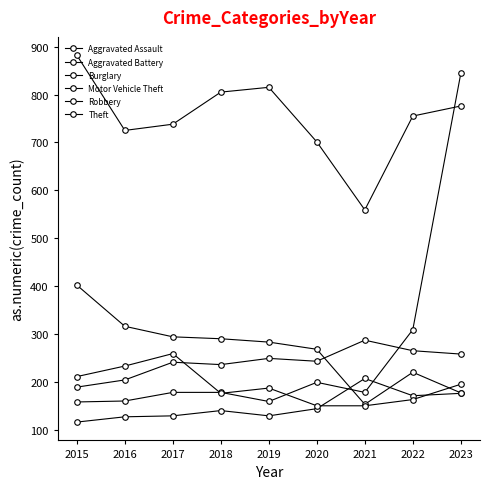

How many values in the Robbery series are below 187?

4